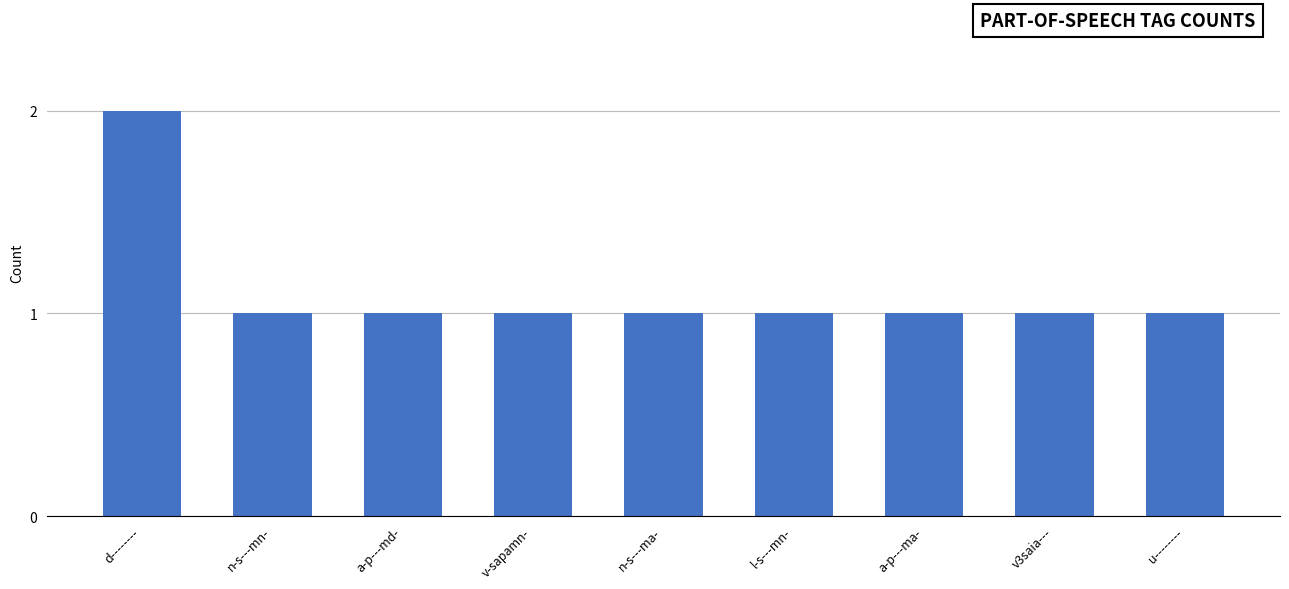

How many series are shown in this chart?

1